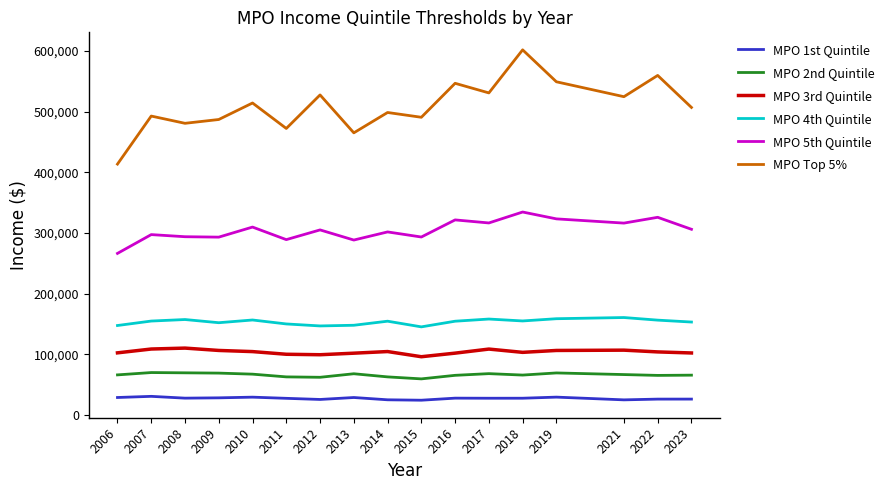

Where does the MPO 3rd Quintile series first go above 103961?

2007